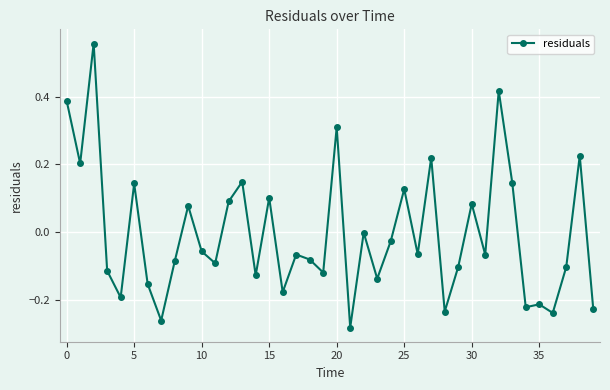

Does the chart display data point markers on the line(s)?

Yes